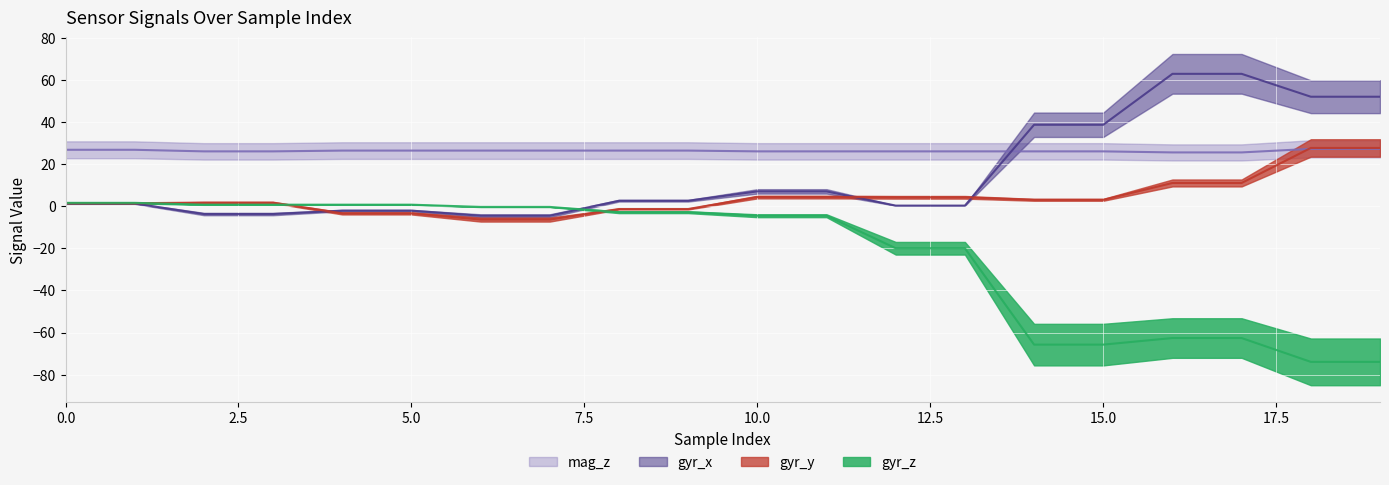

Is it true that gyr_z equals -0.4 at 6?

True